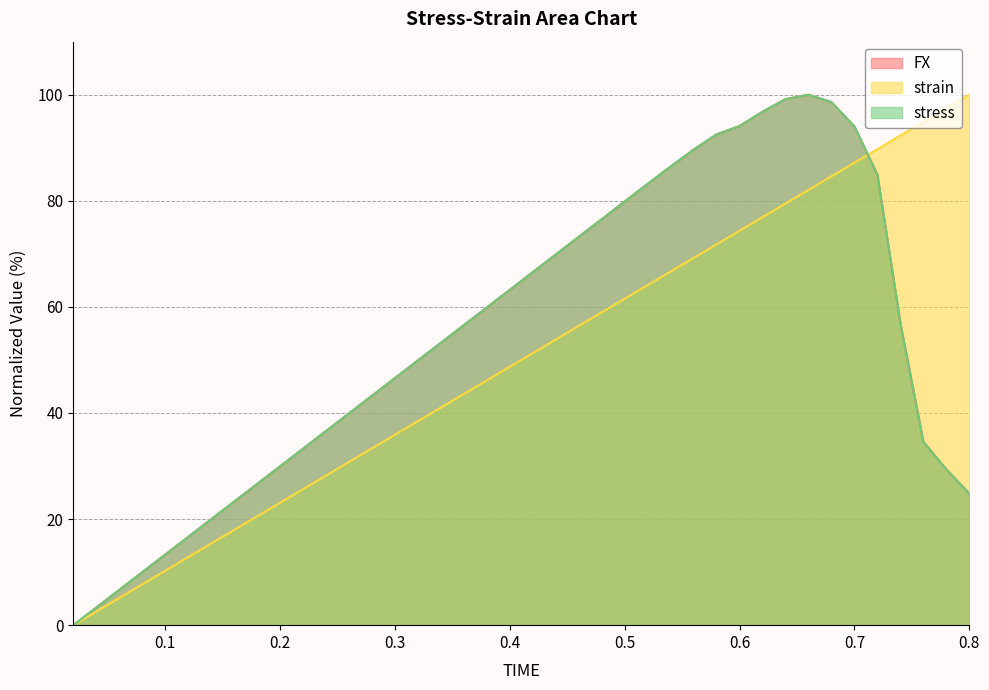

Does the chart have visible grid lines?

Yes